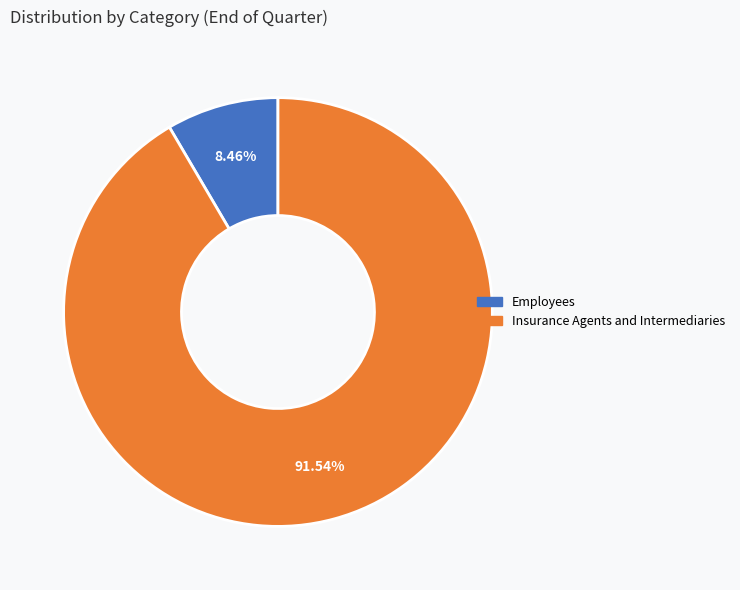

How many segments does this pie chart have?

2